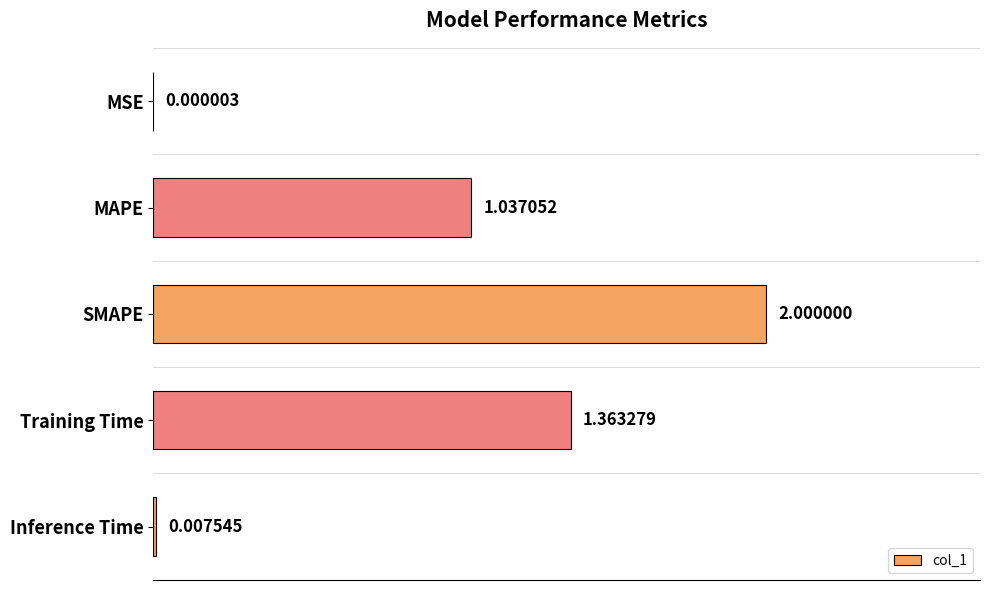

What is the change in value from SMAPE to Training Time?

-0.6